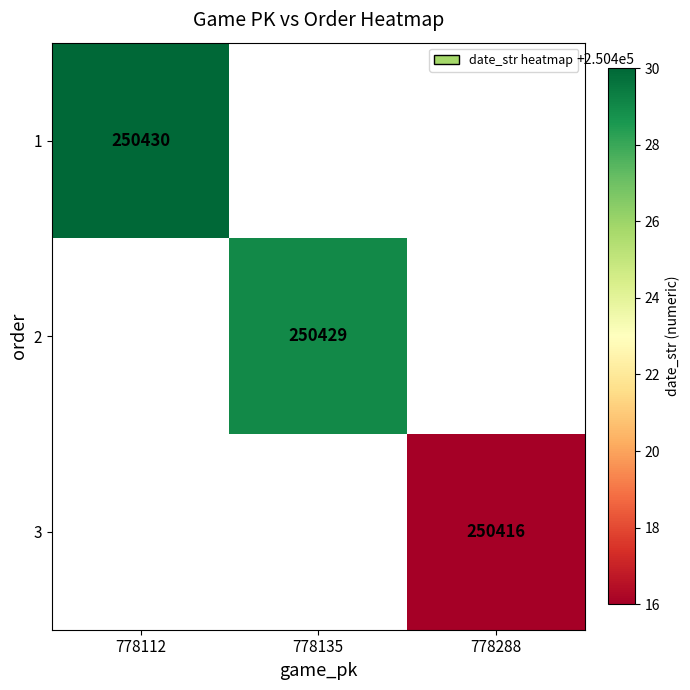

Which label corresponds to the largest value in the chart?

778112